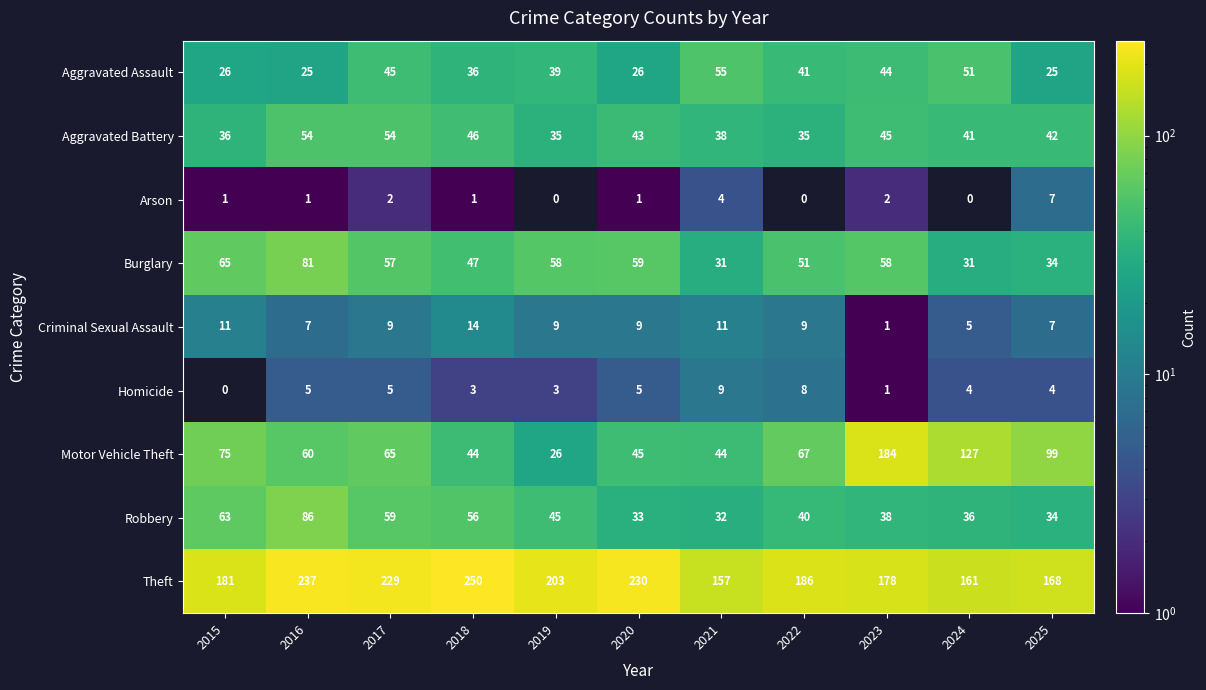

Rank the categories by Theft value from highest to lowest.

2018, 2016, 2020, 2017, 2019, 2022, 2015, 2023, 2025, 2024, 2021